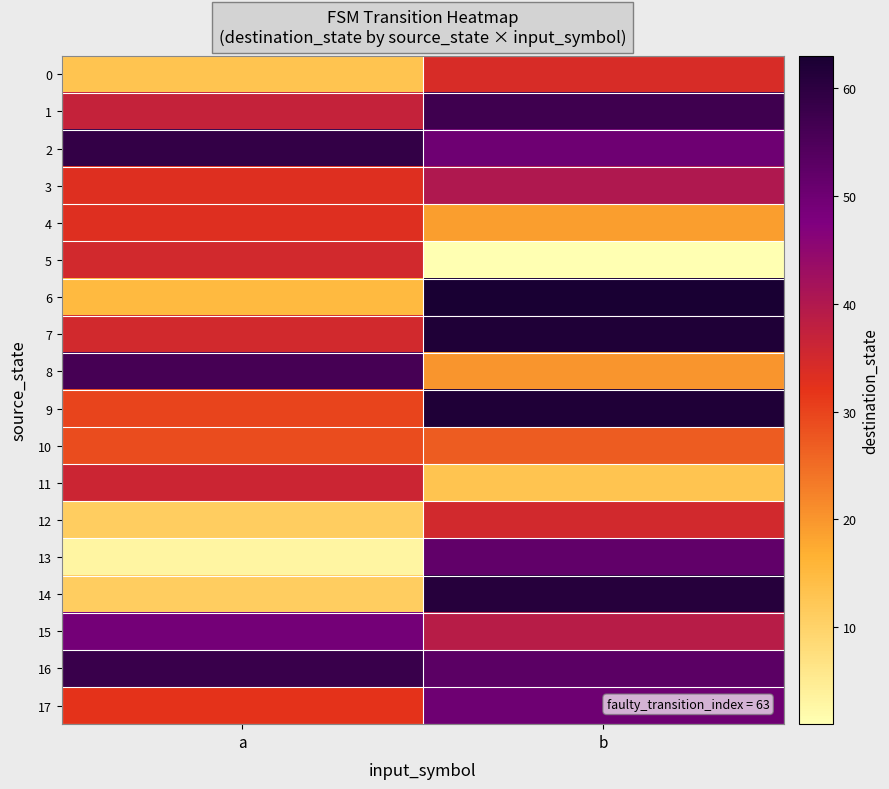

What is the total value across all series at a?

575